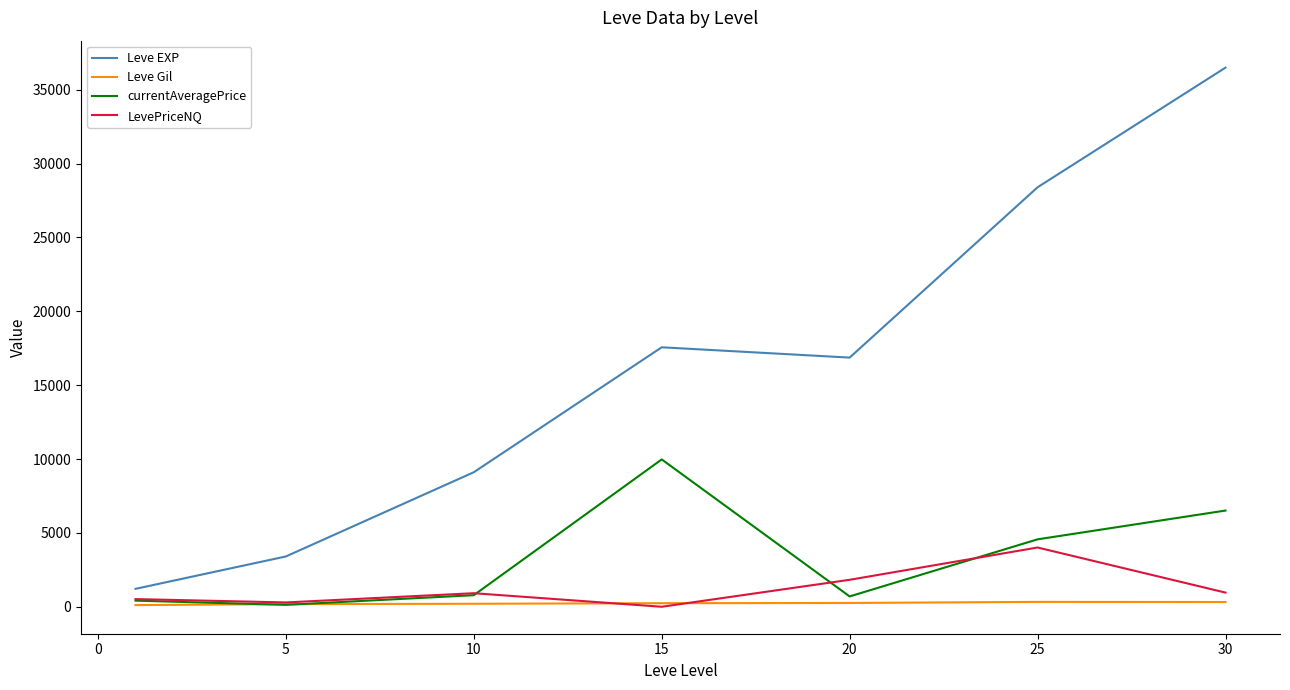

Which series has the widest spread of values?

Leve EXP